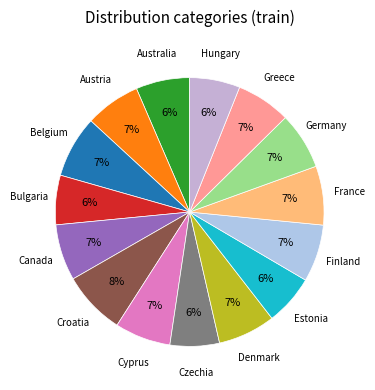

Do Canada and Australia together represent more than half of the pie?

No